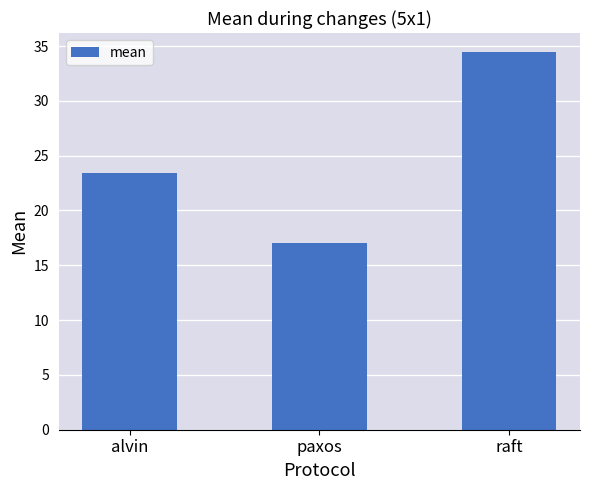

At which category does the chart reach its minimum across all series?

paxos